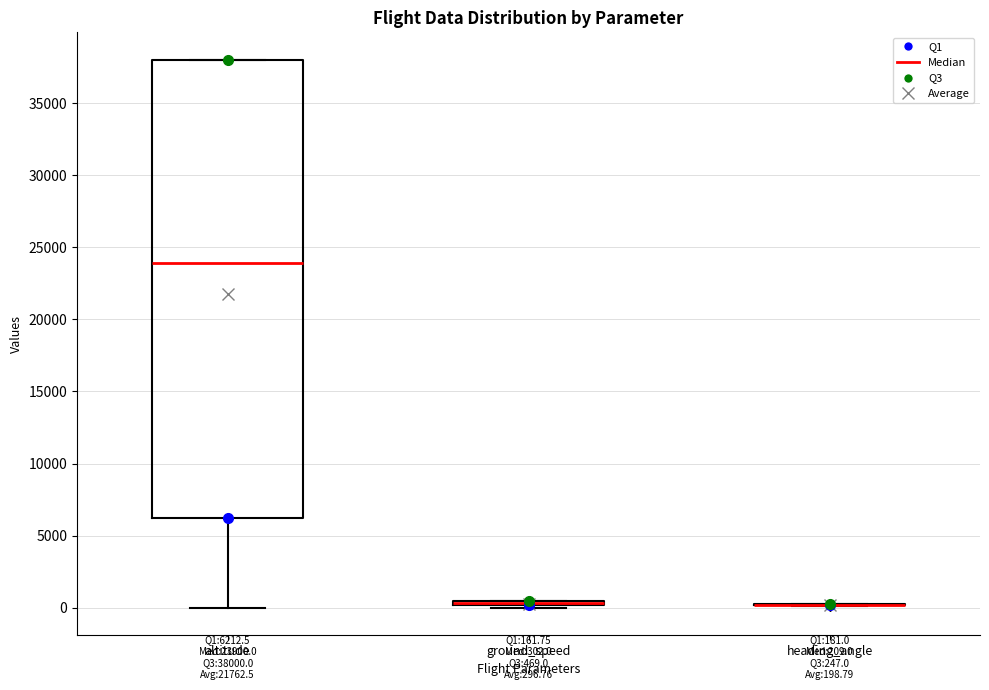

Which box is the tallest, from its lower edge to its upper edge?

altitude